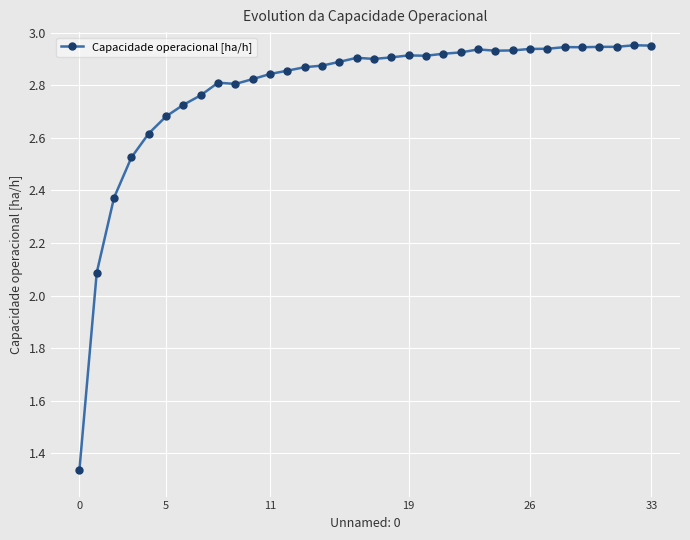

True or false: there are more than 0 points higher than both neighbors.

True